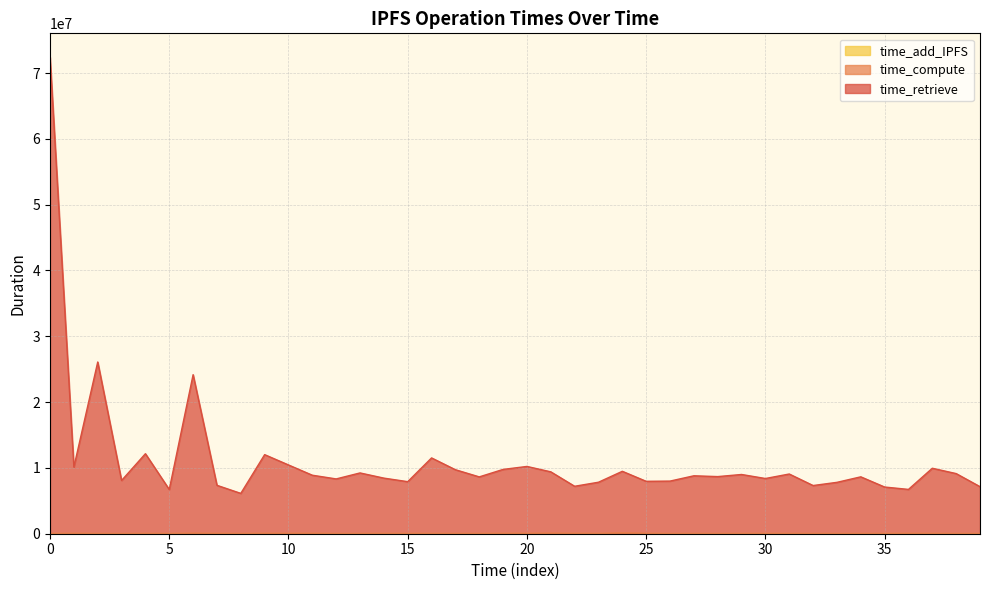

What is the maximum value for time_compute?

136768